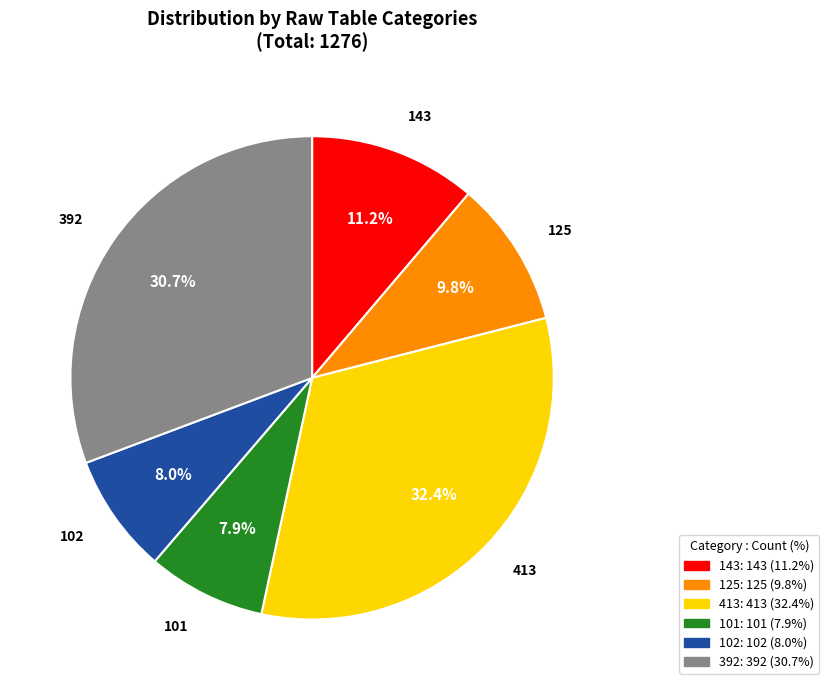

Is there any slice that represents more than half of the pie?

No